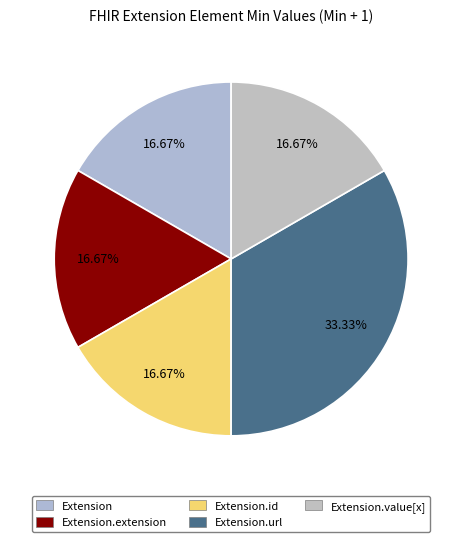

Rank the categories by value from lowest to highest.

Extension, Extension.extension, Extension.id, Extension.value[x], Extension.url